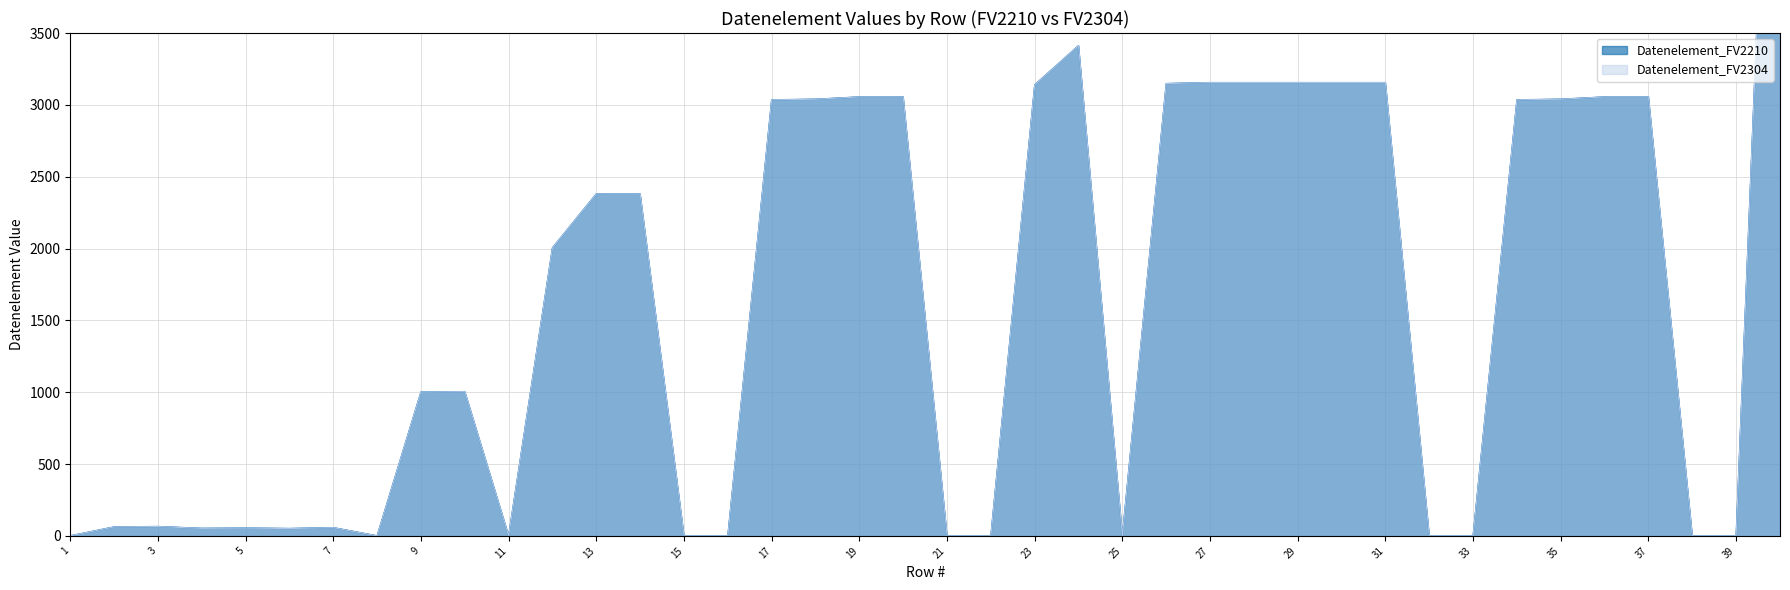

Reading left to right, what are all the values shown in this chart?

Datenelement_FV2210: 1=0	2=62	3=65	4=52	5=54	6=51	7=57	8=0	9=1001	10=1004	11=0	12=2005	13=2380	14=2379	15=0	16=0	17=3035	18=3039	19=3055	20=3055	21=0	22=0	23=3139	24=3412	25=0	26=3148	27=3155	28=3155	29=3155	30=3155	31=3155	32=0	33=0	34=3035	35=3039	36=3055	37=3055	38=0	39=0	40=7495
Datenelement_FV2304: 1=0	2=62	3=65	4=52	5=54	6=51	7=57	8=0	9=1001	10=1004	11=0	12=2005	13=2380	14=2379	15=0	16=0	17=3035	18=3039	19=3055	20=3055	21=0	22=0	23=3139	24=3412	25=0	26=3148	27=3155	28=3155	29=3155	30=3155	31=3155	32=0	33=0	34=3035	35=3039	36=3055	37=3055	38=0	39=0	40=7495